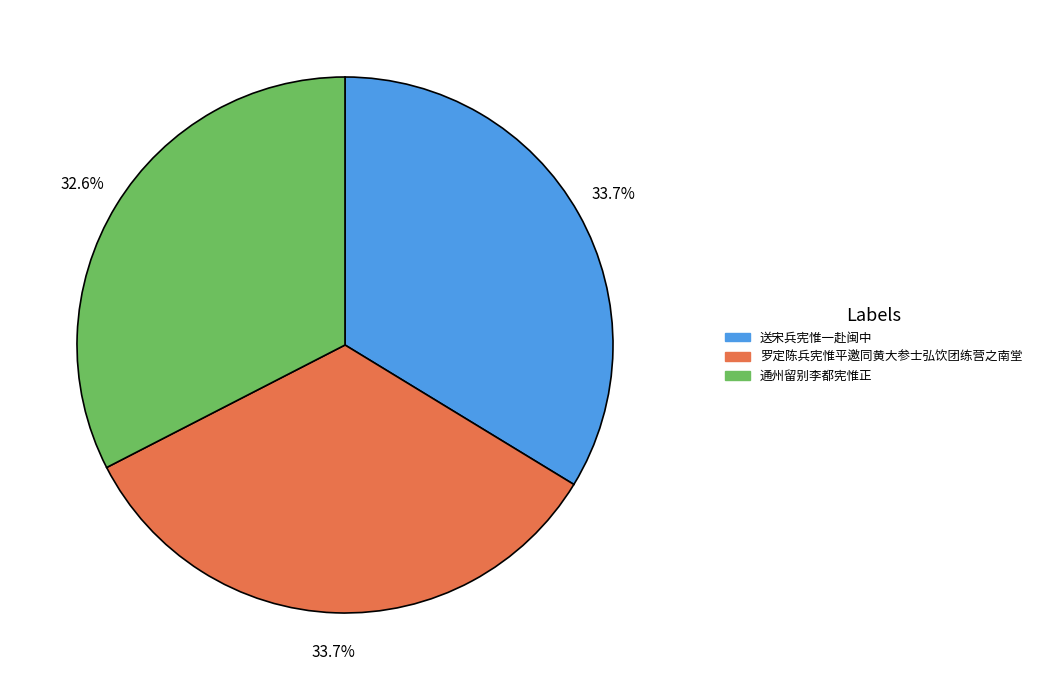

To the nearest percent, what portion does 通州留别李都宪惟正 represent?

33%